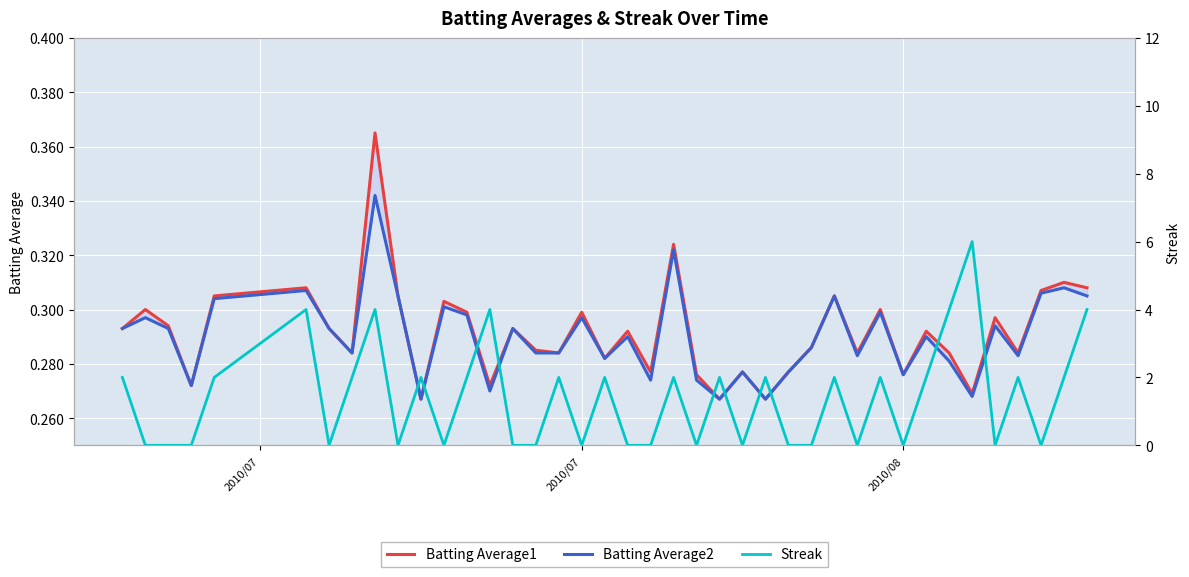

What are all the series names shown in the legend?

Batting Average1, Batting Average2, Streak